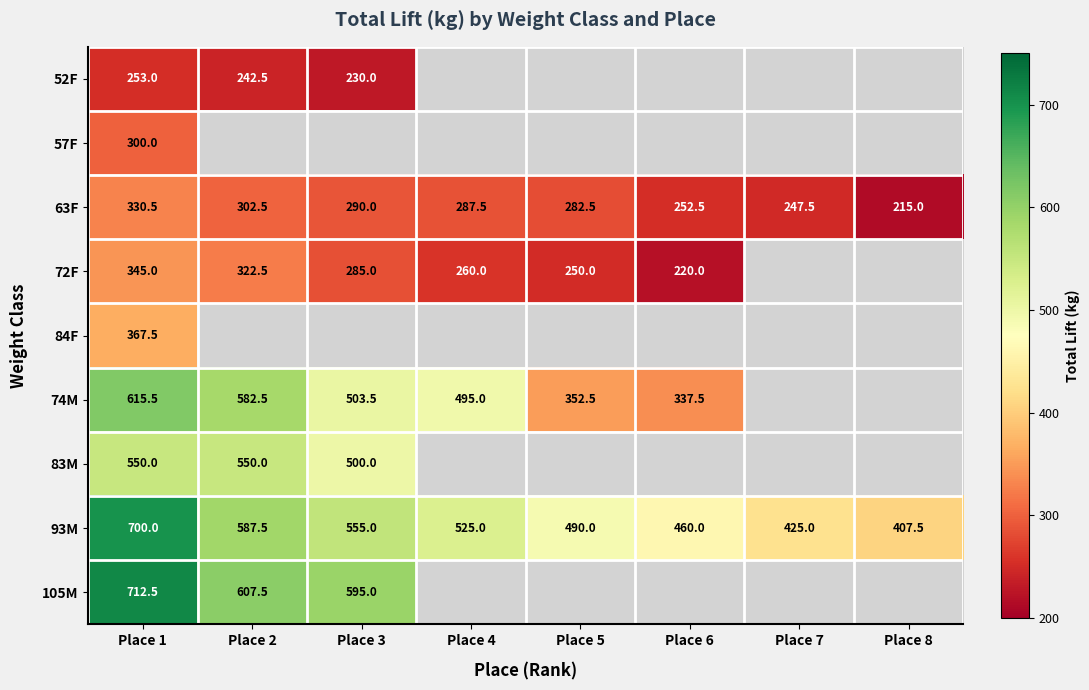

Is it true that 63F equals 215.0 at Place 8?

True